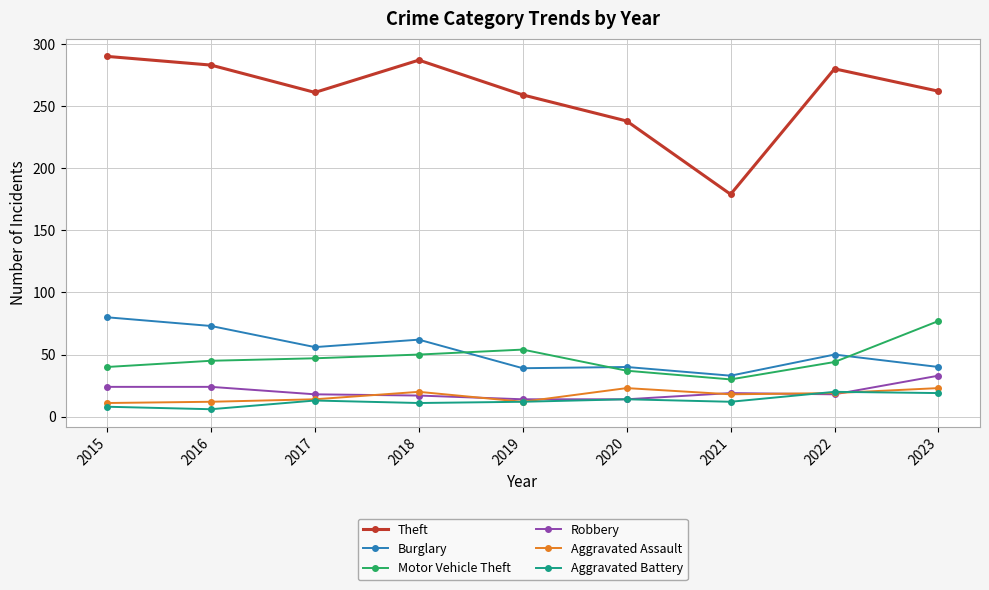

True or false: Robbery and Theft intersect in this chart.

False